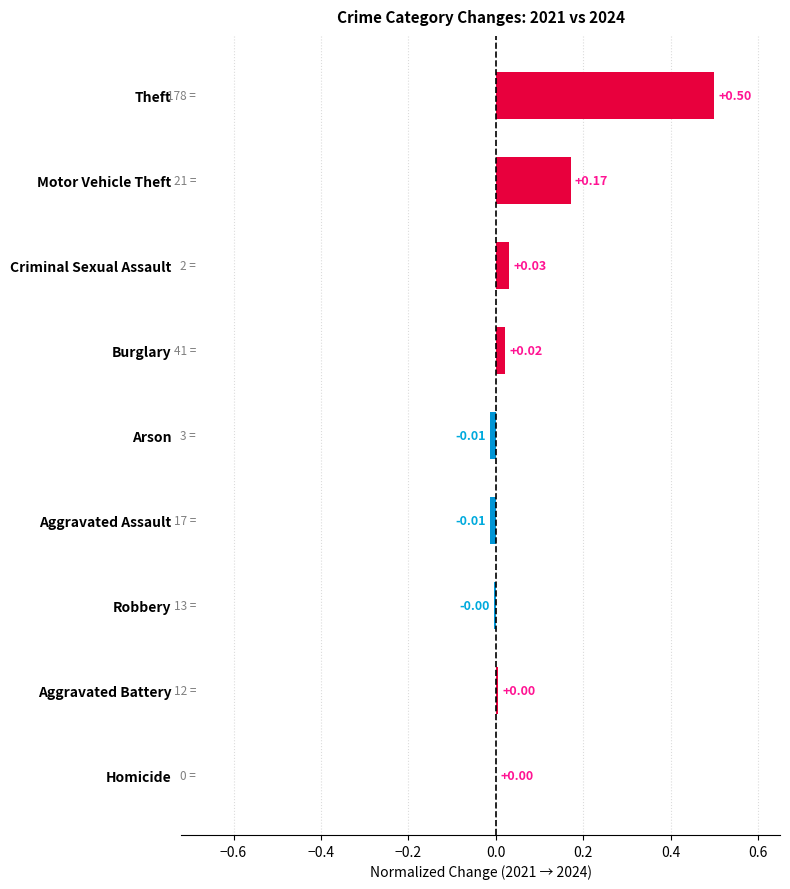

What is the sum of all values?

0.7